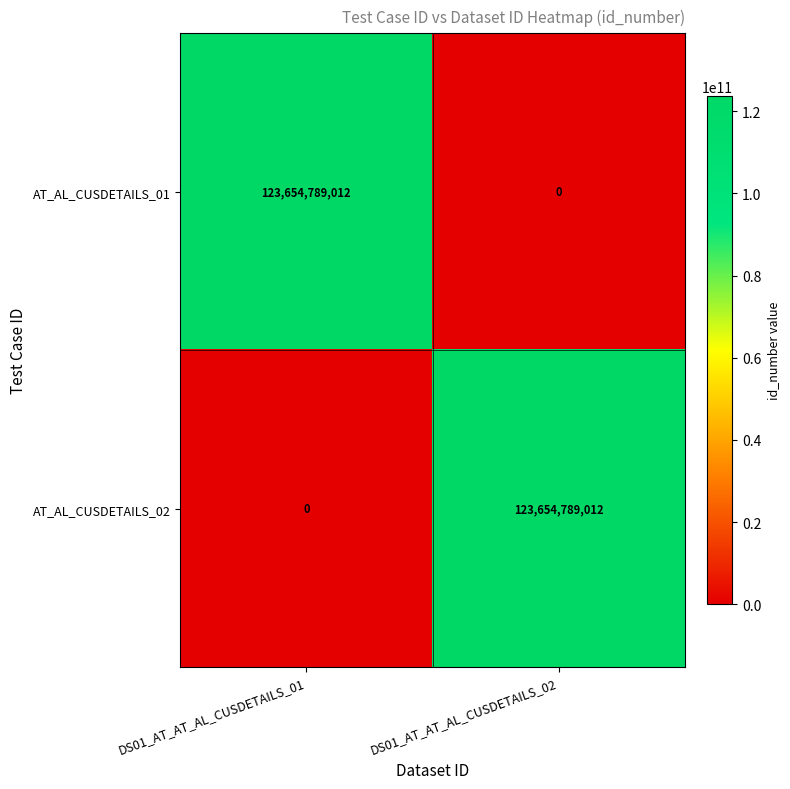

The value of AT_AL_CUSDETAILS_02 at DS01_AT_AT_AL_CUSDETAILS_01 is -54805697825. True or false?

False